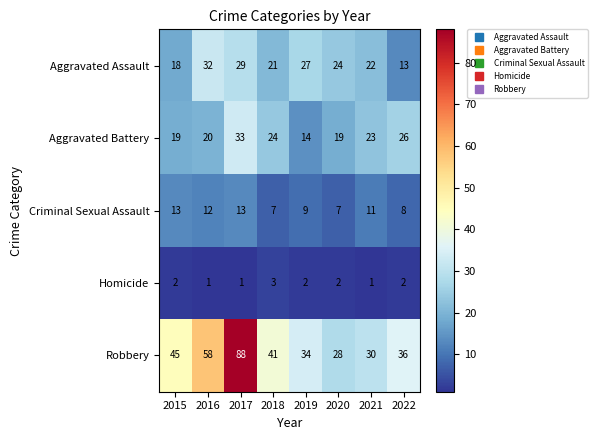

Which series has the largest range (max minus min)?

Robbery